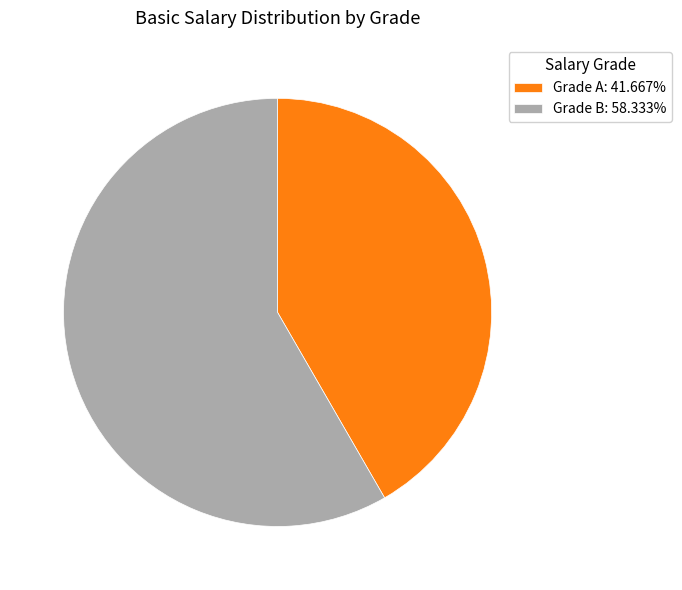

The Grade A slice represents 42% of the pie. True or false?

True